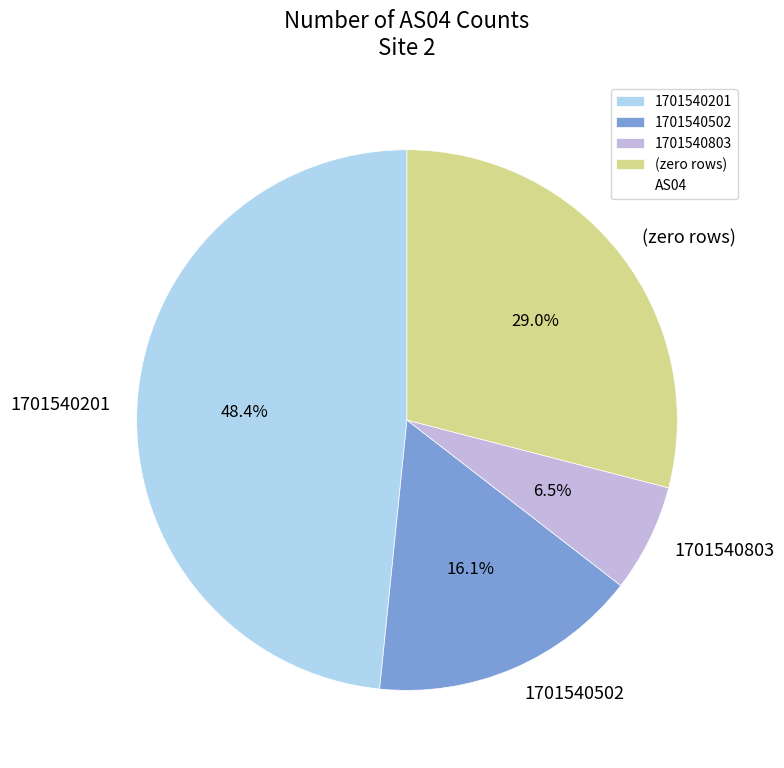

Which has a higher value, (zero rows) or 1701540201?

1701540201